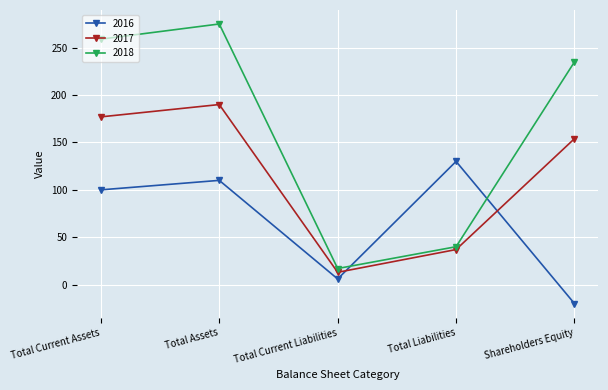

Which category has the highest value across all series?

Total Assets